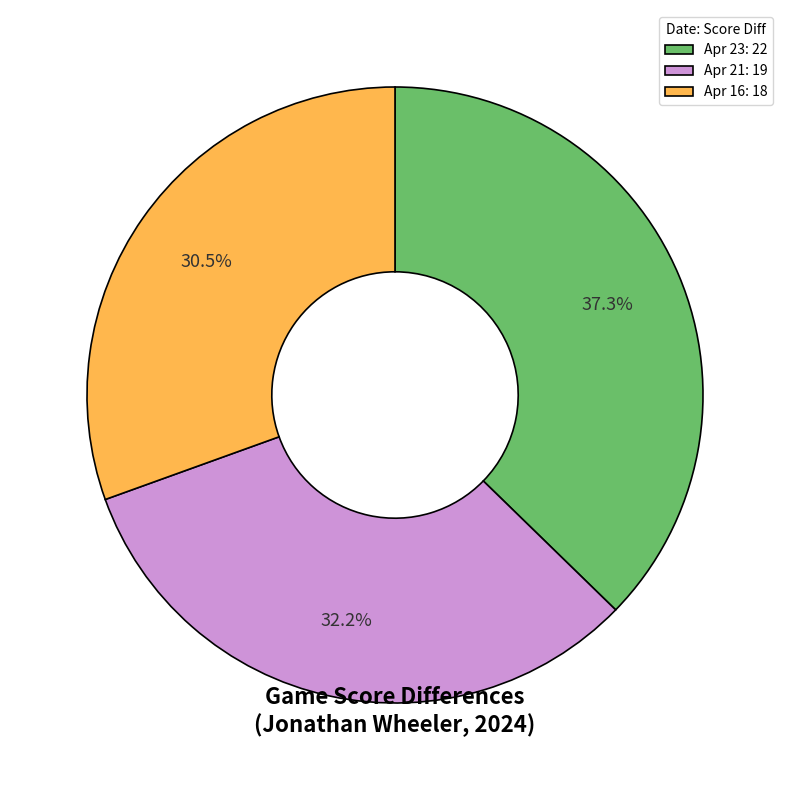

Combined, do Apr 21 and Apr 16 account for over 50%?

Yes